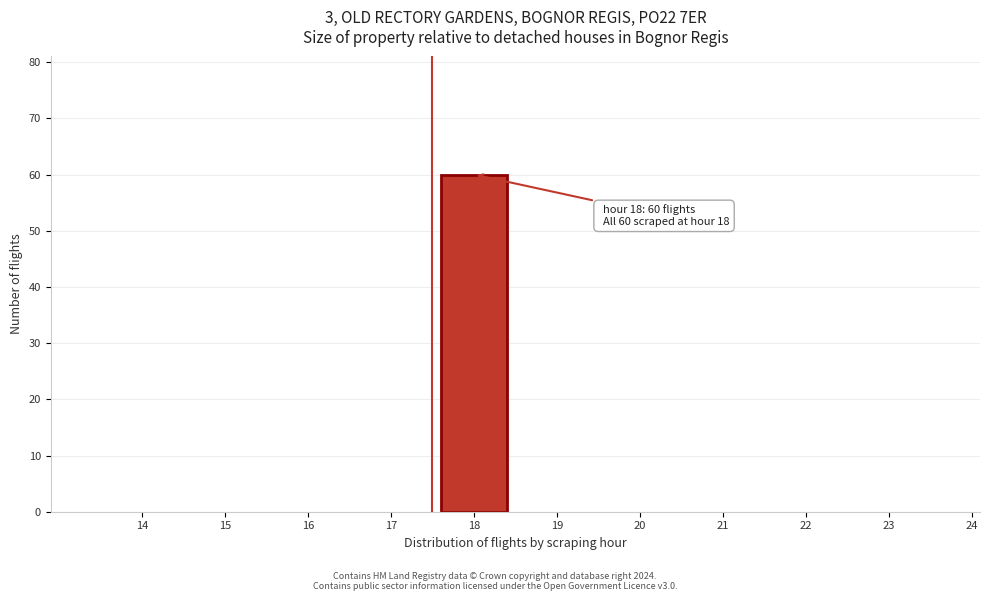

Reading right to left, what are all the values shown in this chart?

24=0	23=0	22=0	21=0	20=0	19=0	18=60	17=0	16=0	15=0	14=0